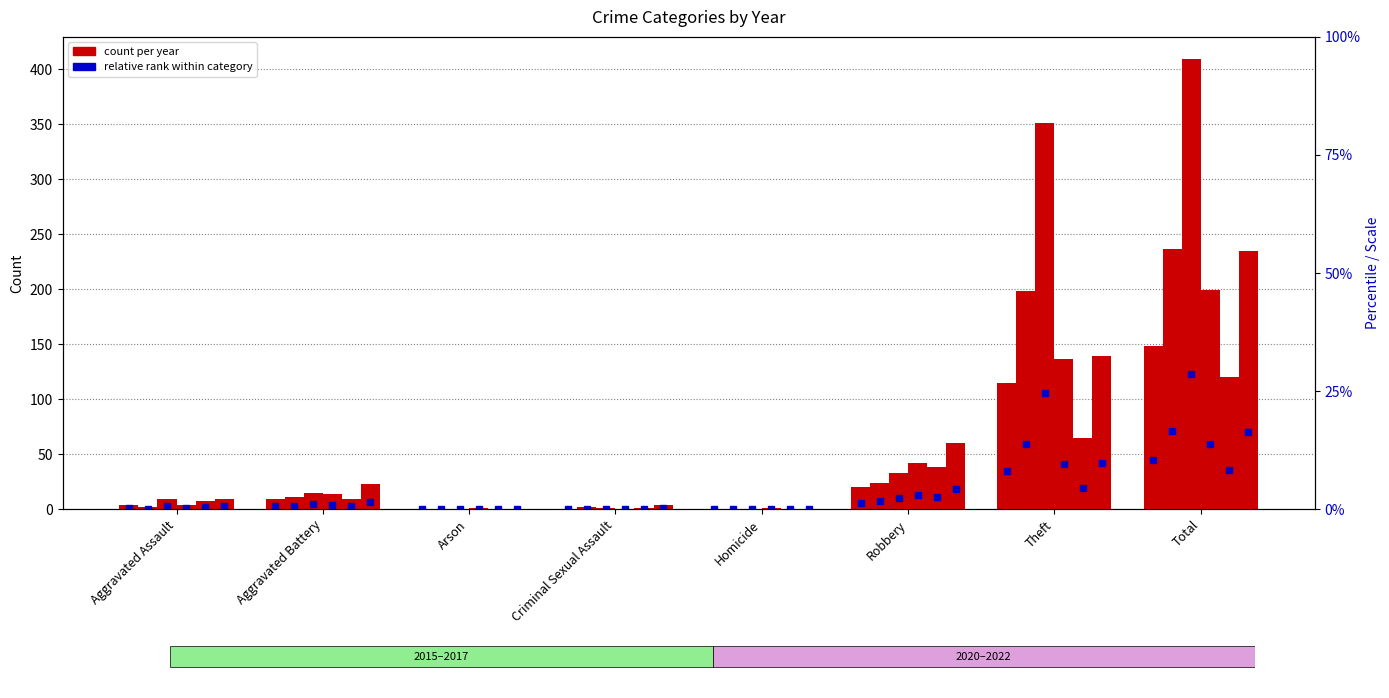

What is the value of the 2022 bar at the 6th from the left?

60